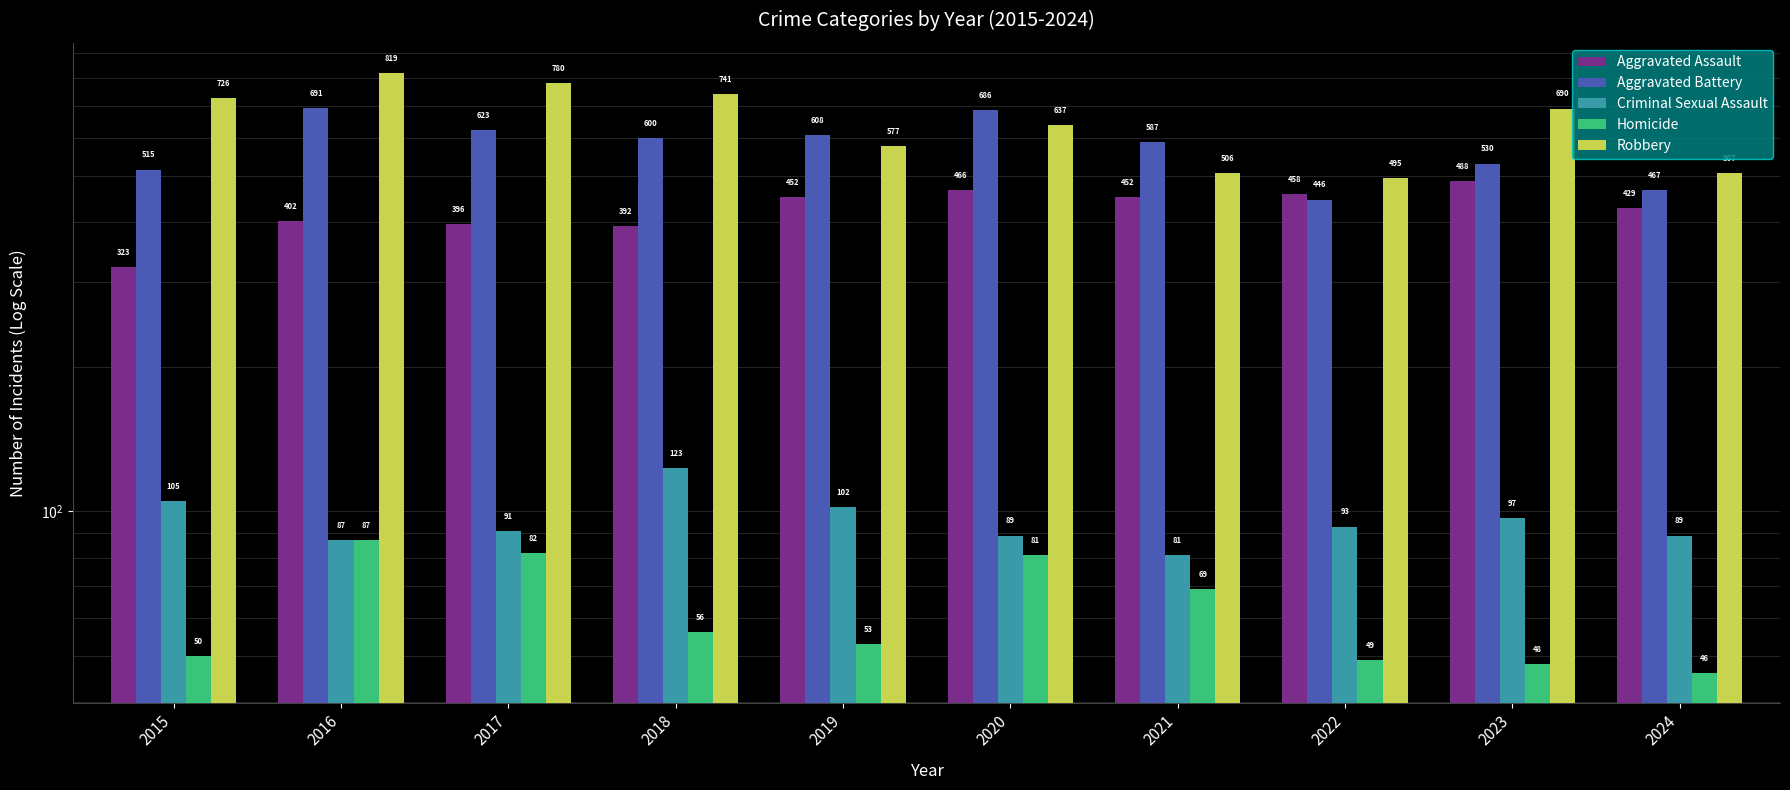

Are the bars grouped side by side (vs. stacked)?

Yes